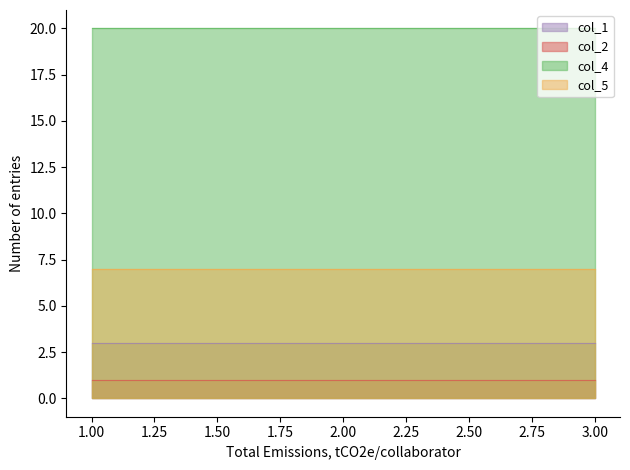

At 2, list the series in order from smallest to largest.

col_2, col_1, col_5, col_4